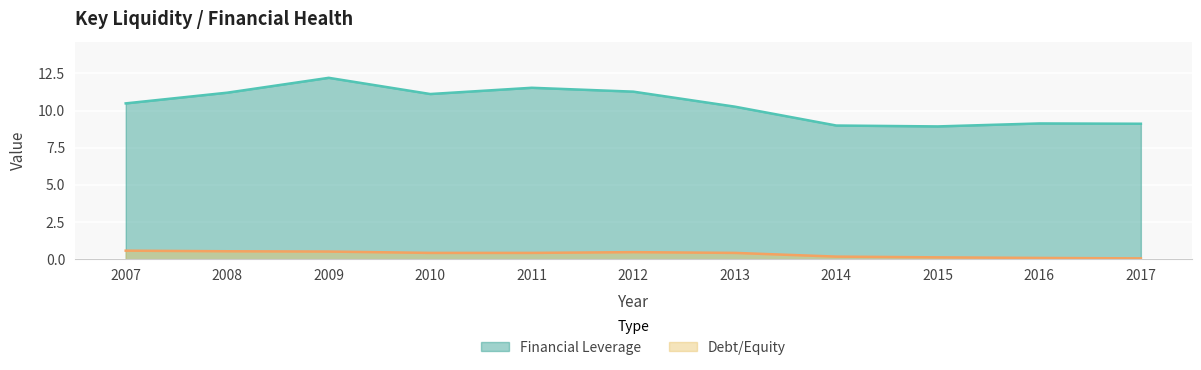

List the series in order of their peak value, lowest first.

Debt/Equity, Financial Leverage